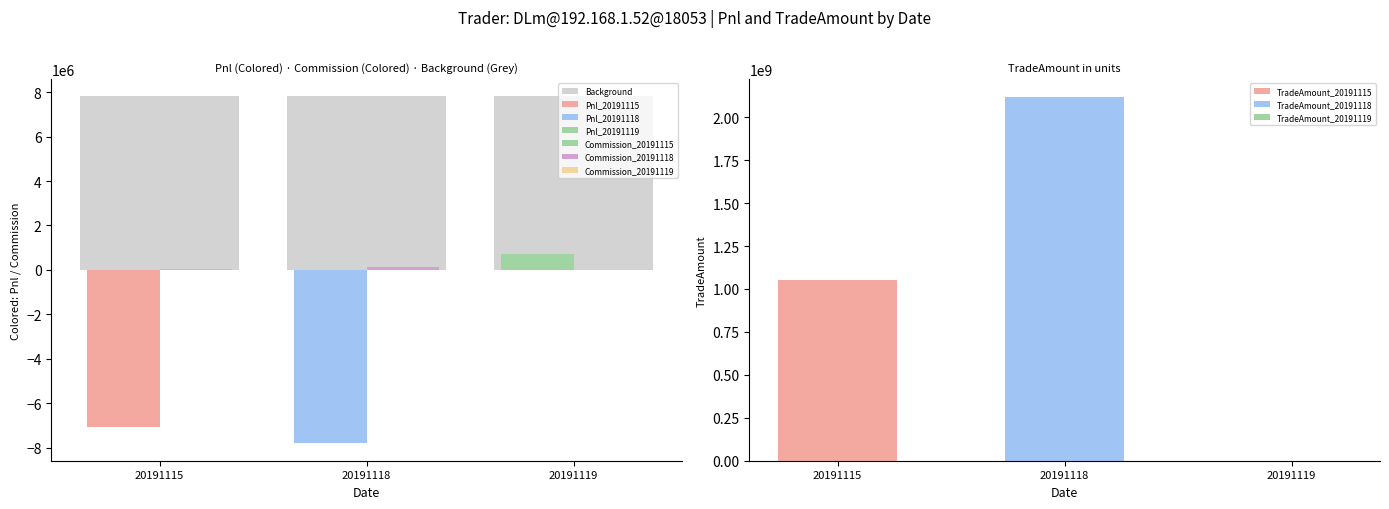

What is the highest value of the Pnl series?

727660.0